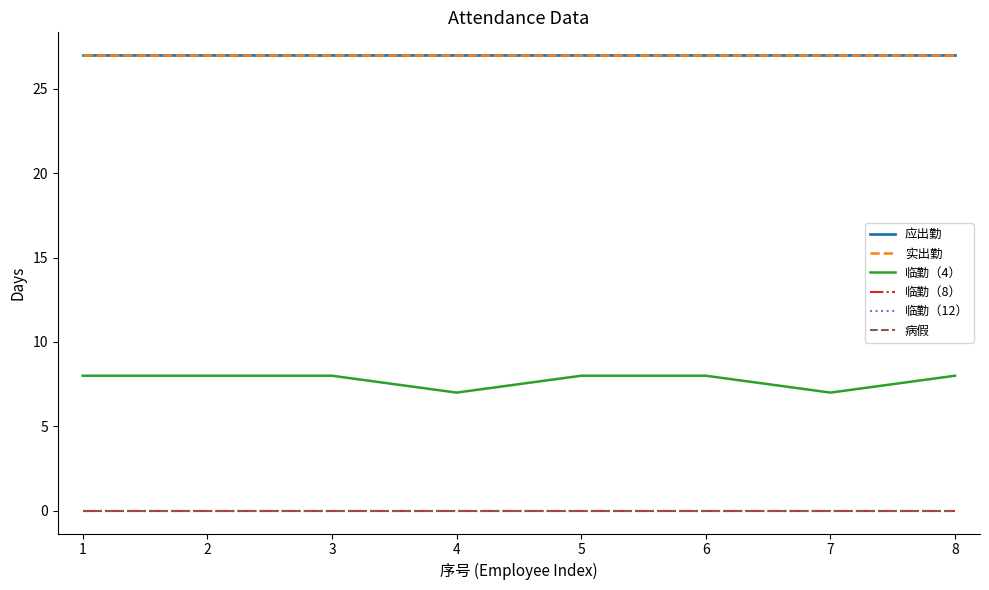

What value does the 应出勤 series have at 7?

27